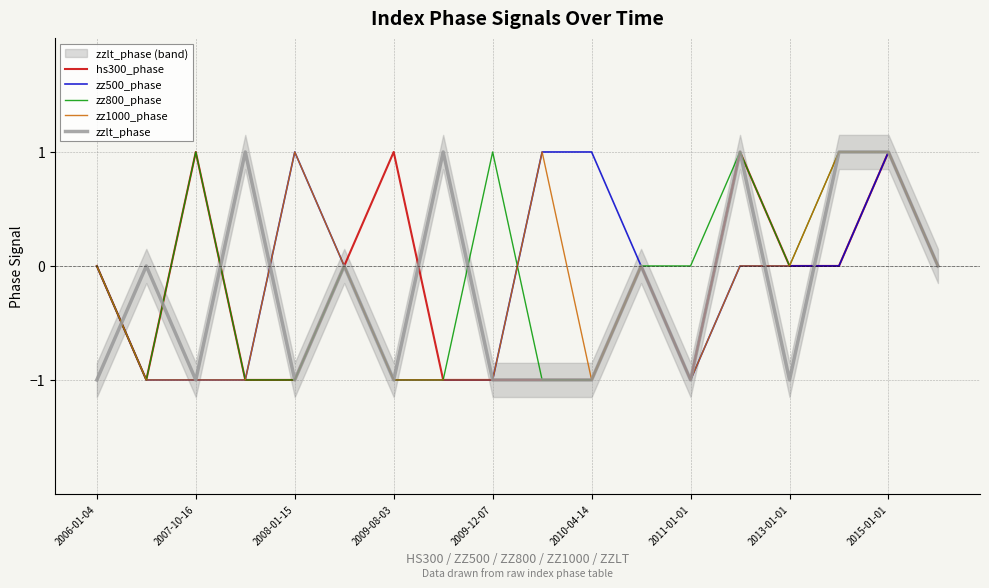

What is the difference between the maximum and second lowest values in the zz500_phase series?

2